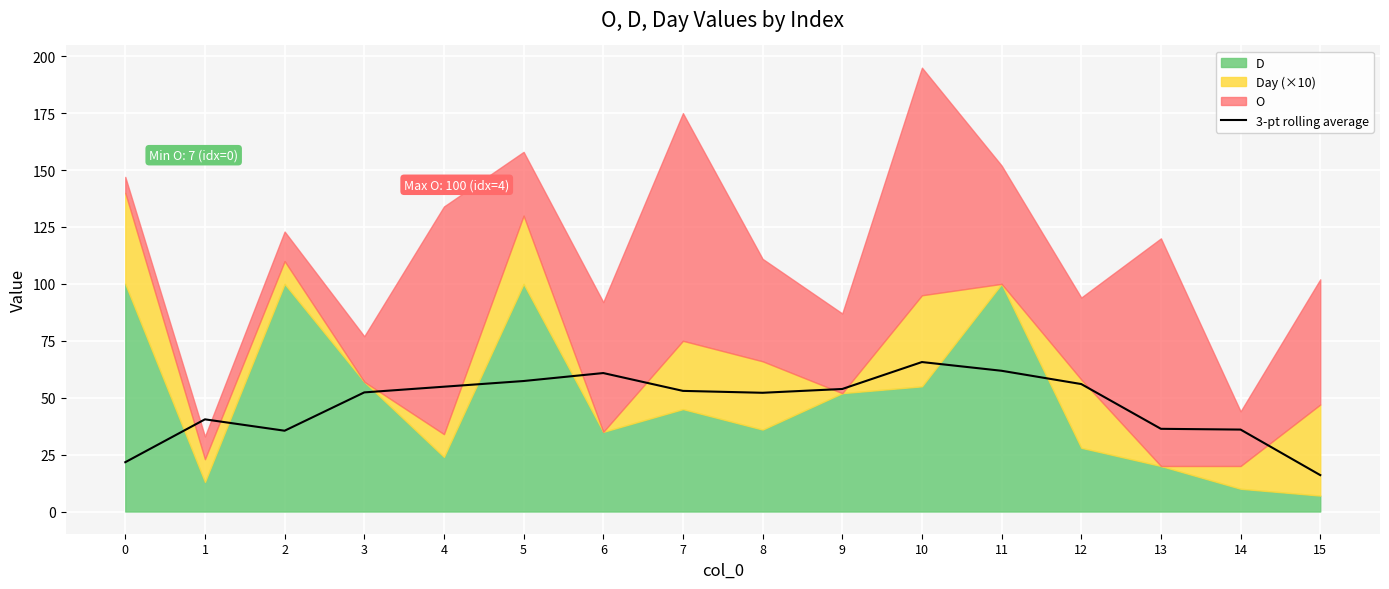

Reading left to right, transcribe all the data shown in this chart.

0=21.7	1=40.5	2=35.5	3=52.3	4=54.8	5=57.3	6=60.8	7=53.0	8=52.2	9=53.8	10=65.7	11=61.8	12=56.0	13=36.3	14=36.0	15=16.0